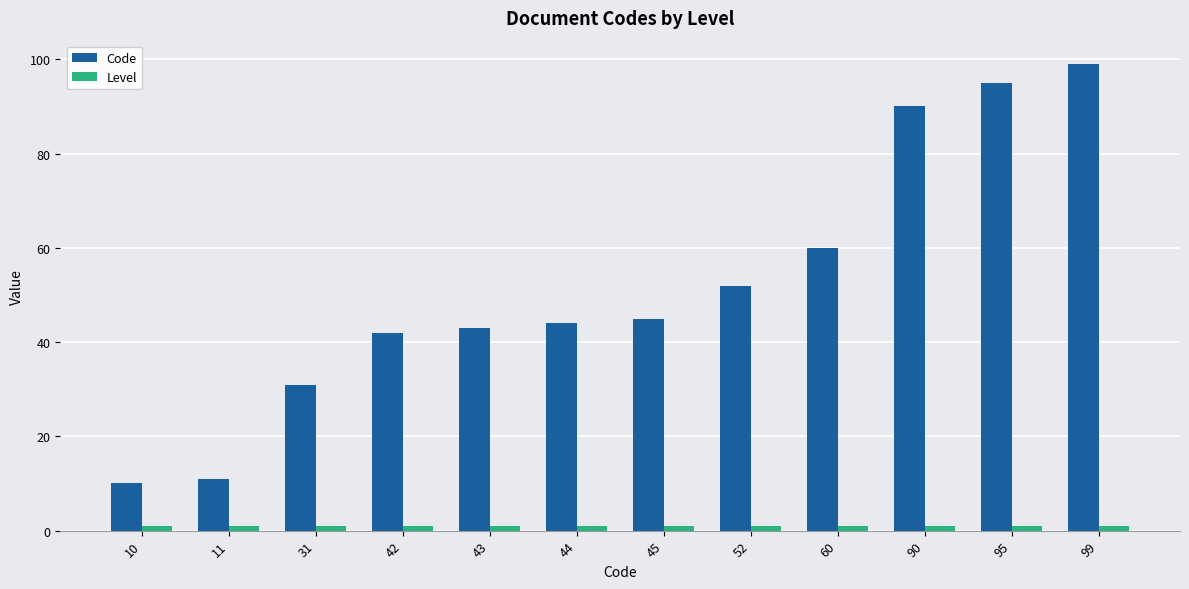

What is the maximum value shown in the chart?

99